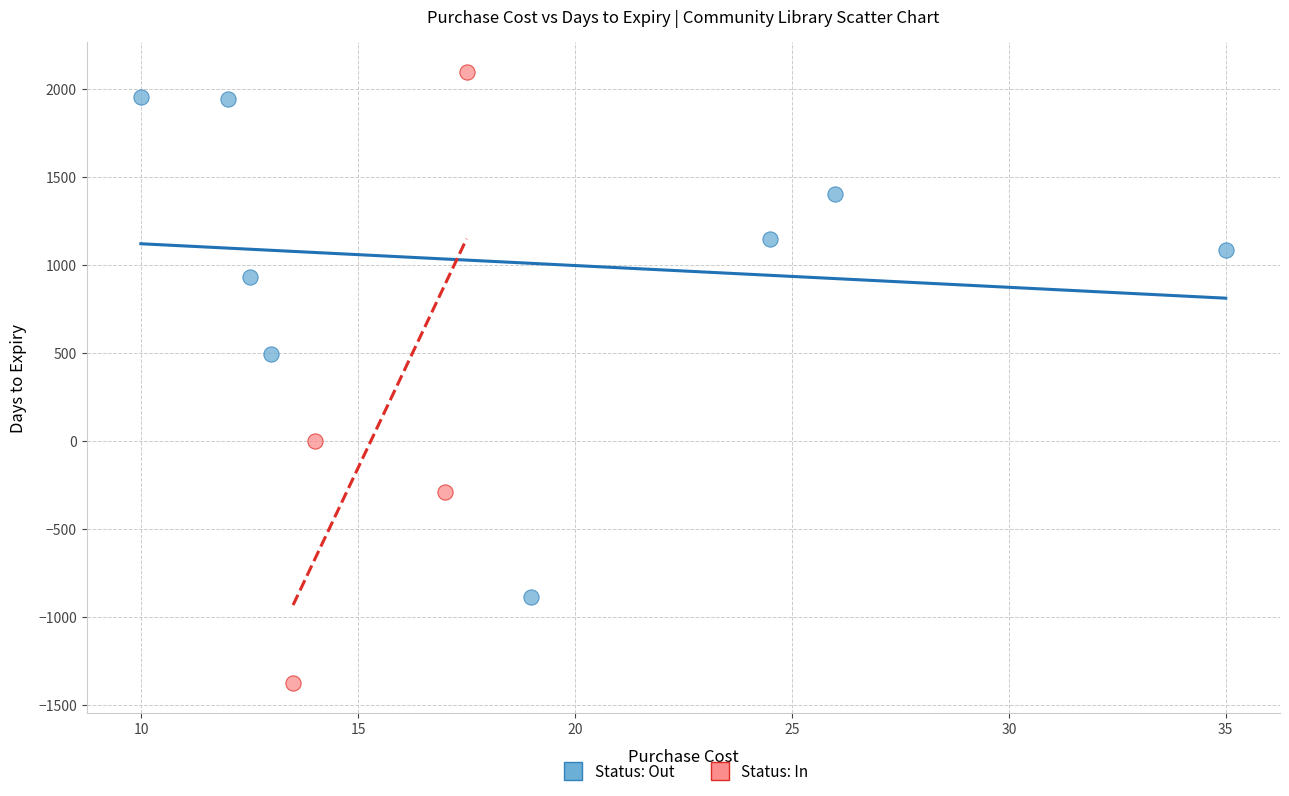

Which series reaches the minimum Y coordinate?

Status: In